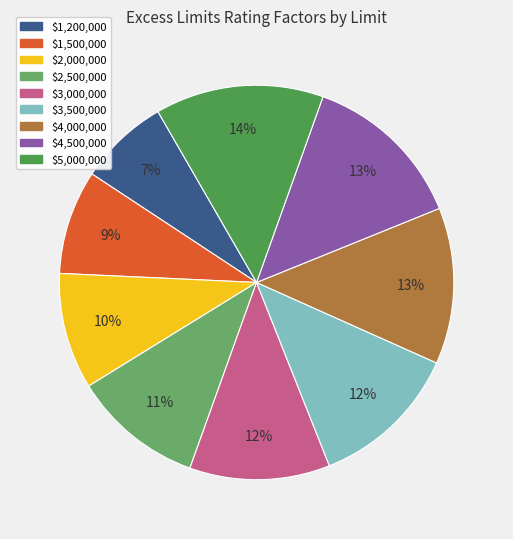

To the nearest percent, what is the average slice percentage?

11%